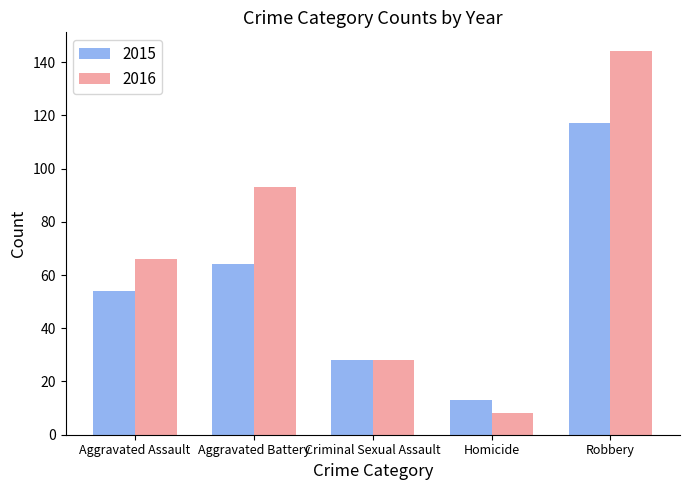

How many categories are shown in the chart?

5